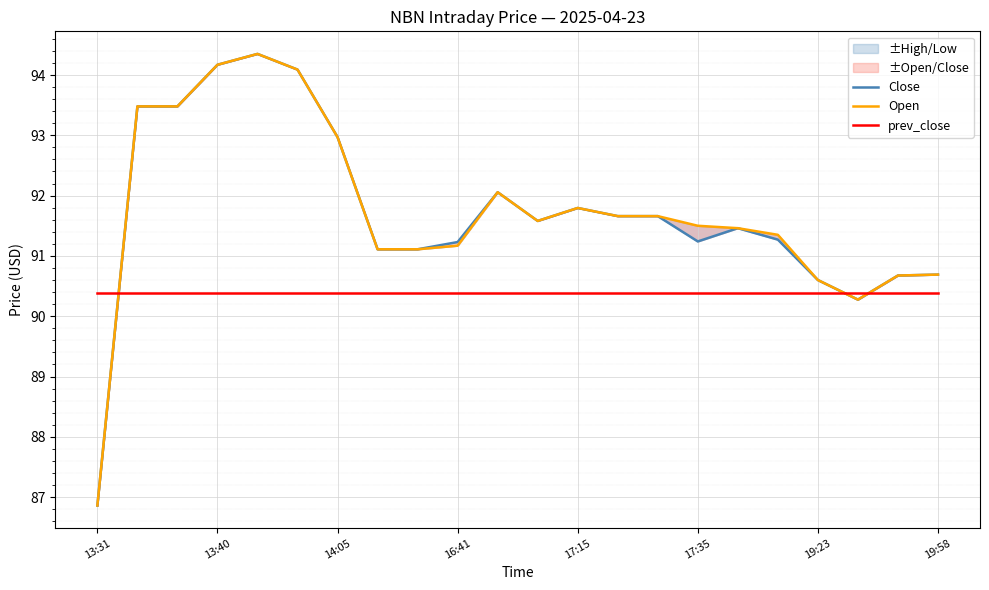

Between which two adjacent categories do Close and prev_close first intersect?

13:31 and 13:40